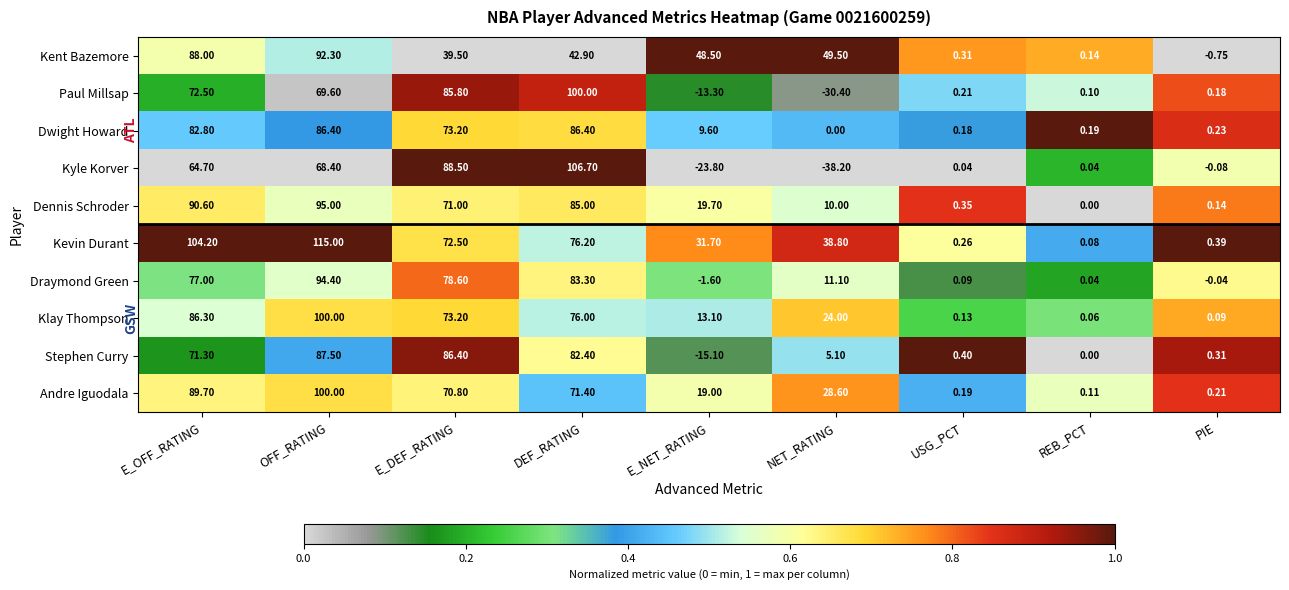

At which label does Kent Bazemore reach its peak?

OFF_RATING